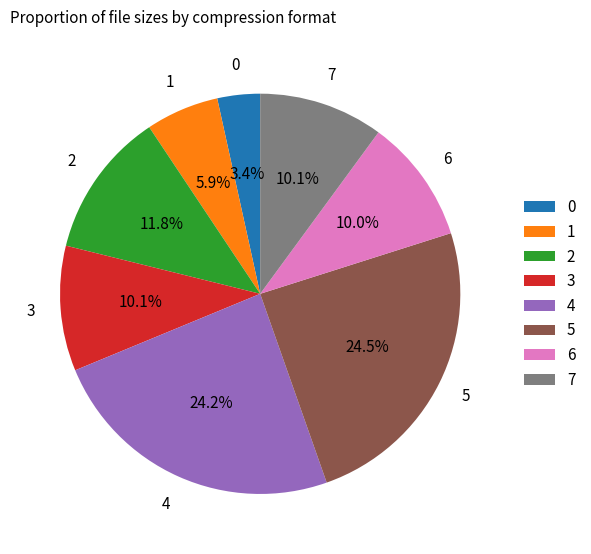

What is the ratio of the value at 0 to the value at 3?

0.3